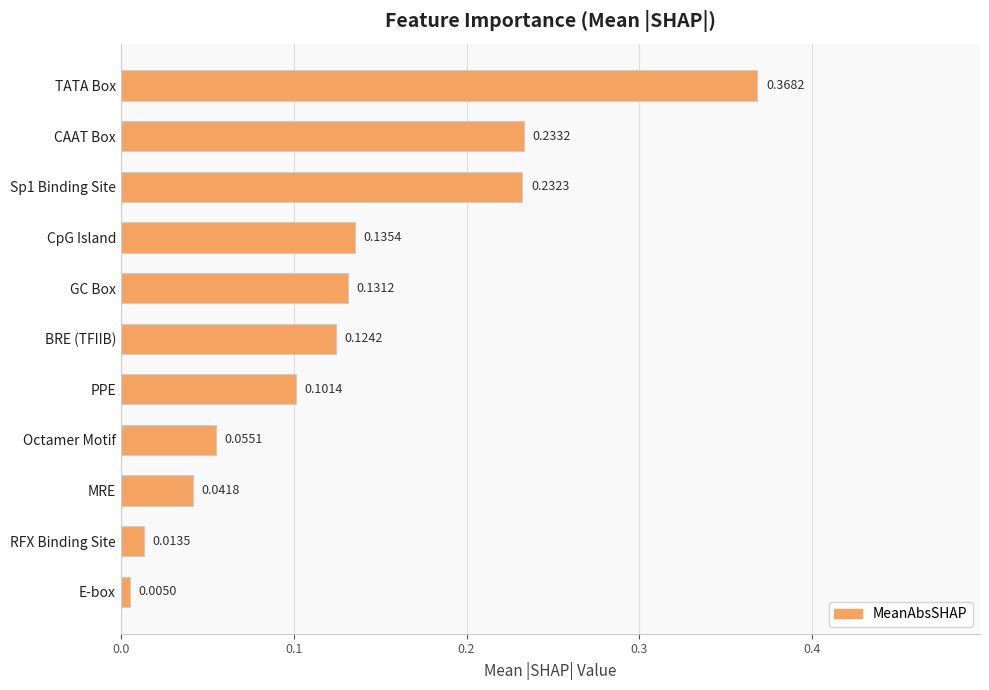

At which category does the chart reach its minimum across all series?

E-box